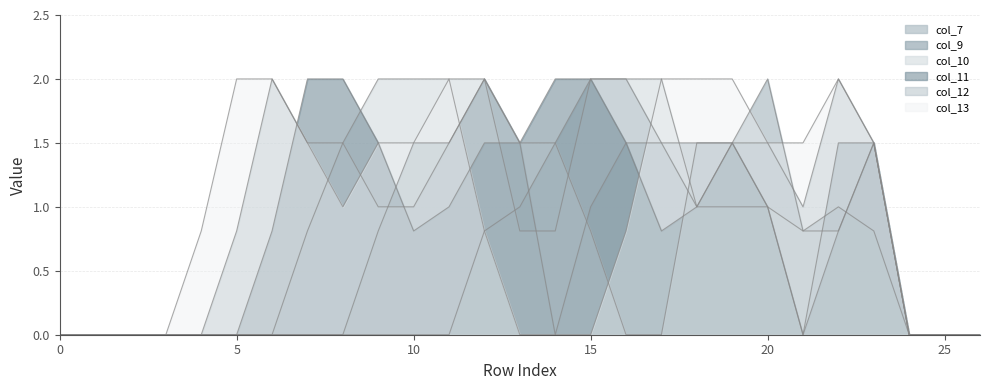

List the series in order of their peak value, lowest first.

col_7, col_9, col_10, col_11, col_12, col_13